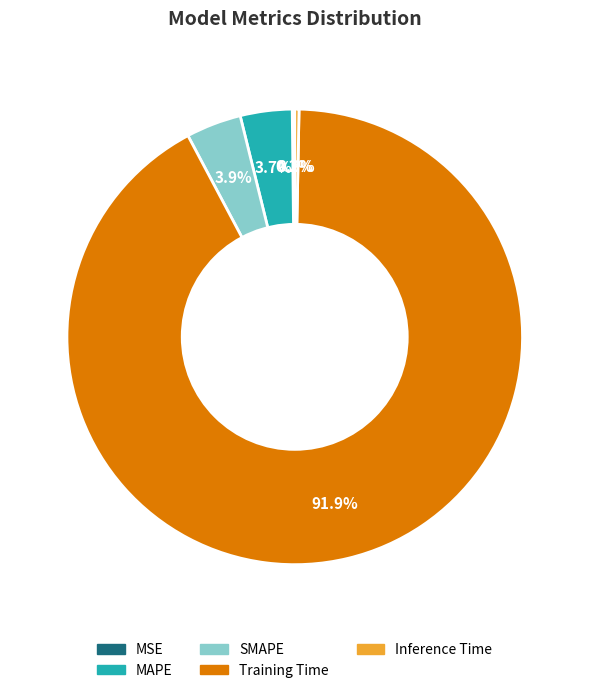

To the nearest percent, what portion does MAPE represent?

4%